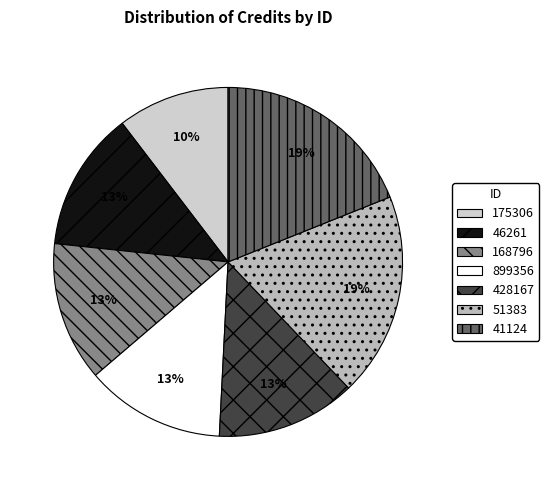

Count the number of slices in the pie.

7